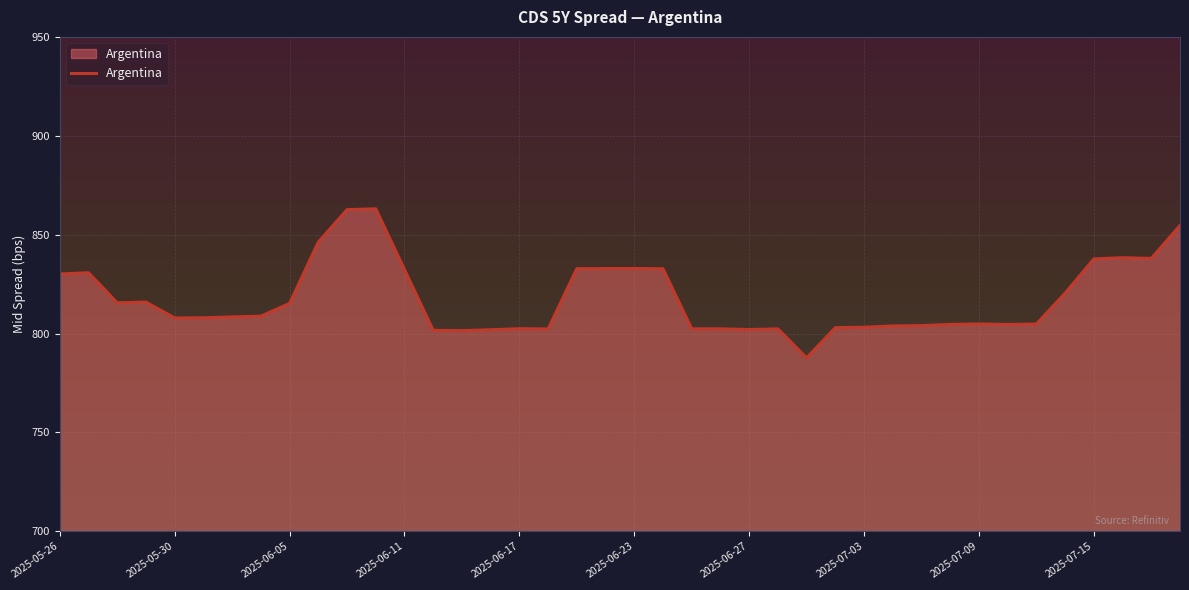

What is the minimum value shown in the chart?

787.6